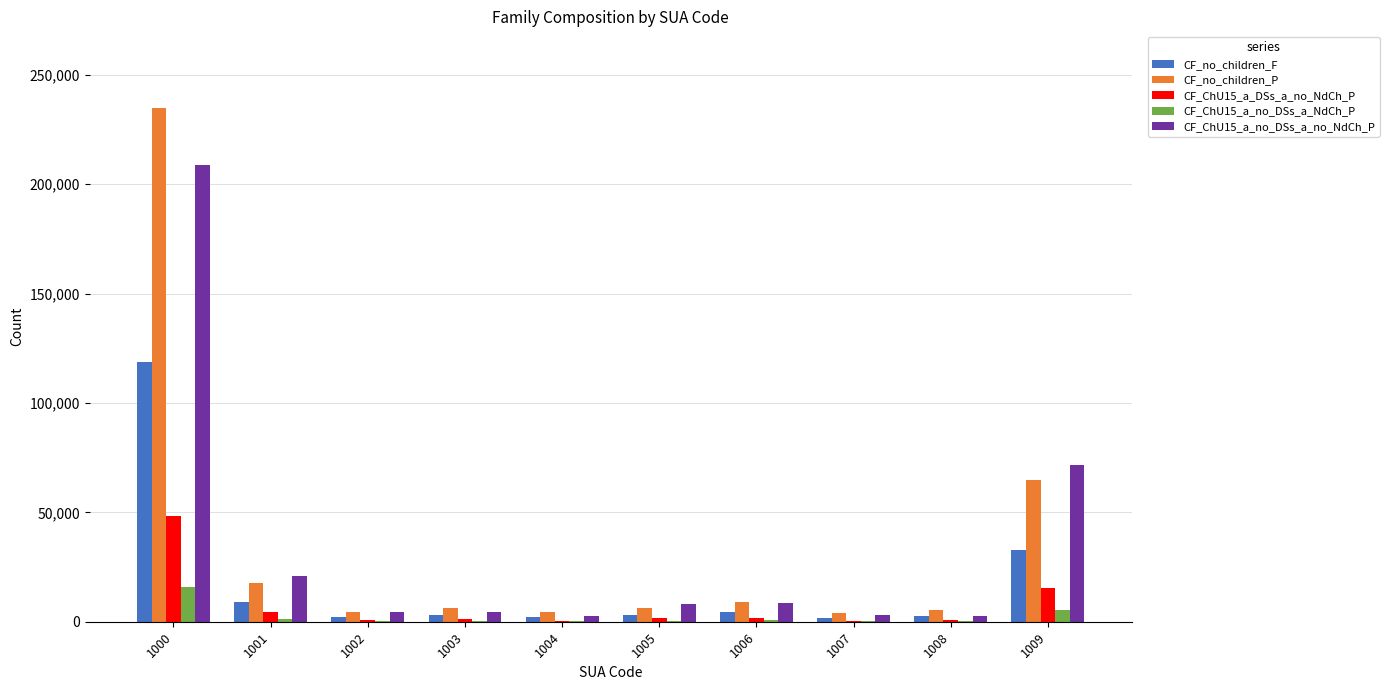

What is the sum of all CF_ChU15_a_DSs_a_no_NdCh_P values?

75220